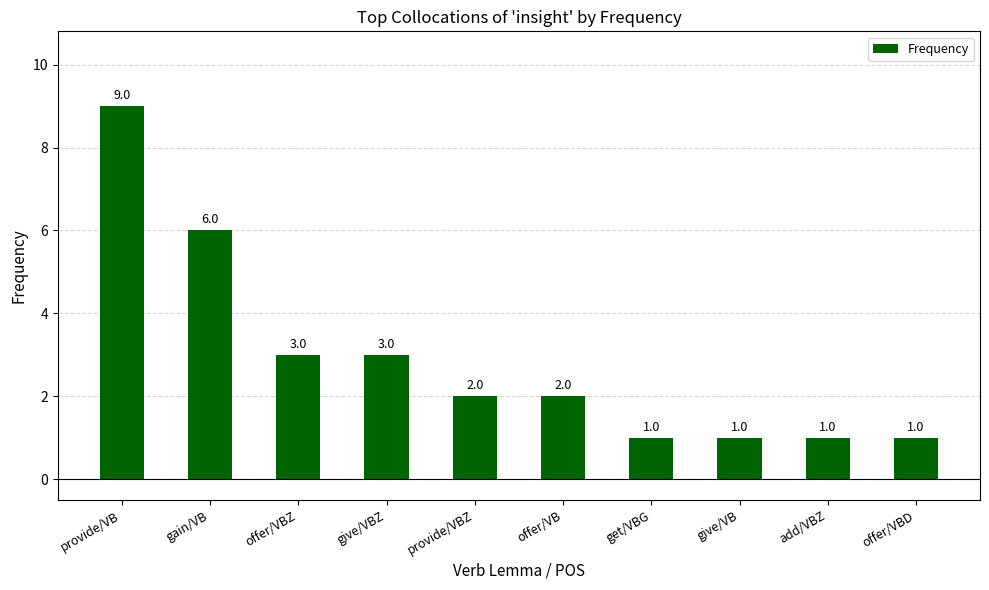

What is the minimum value shown in the chart?

1